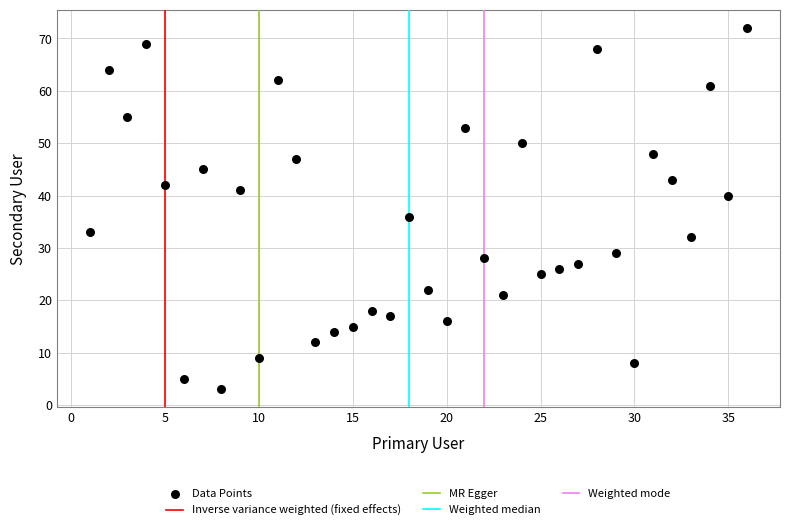

What is the range of X values (max minus min)?

35